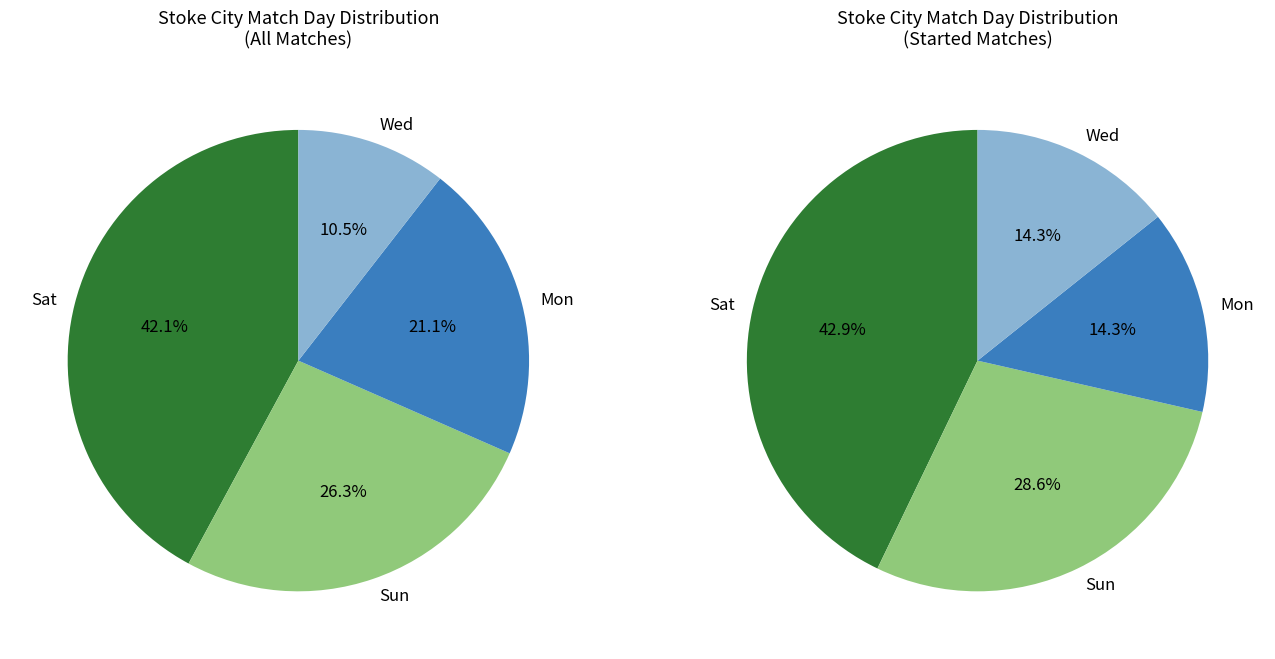

True or false: Sat accounts for 29% of the total.

False